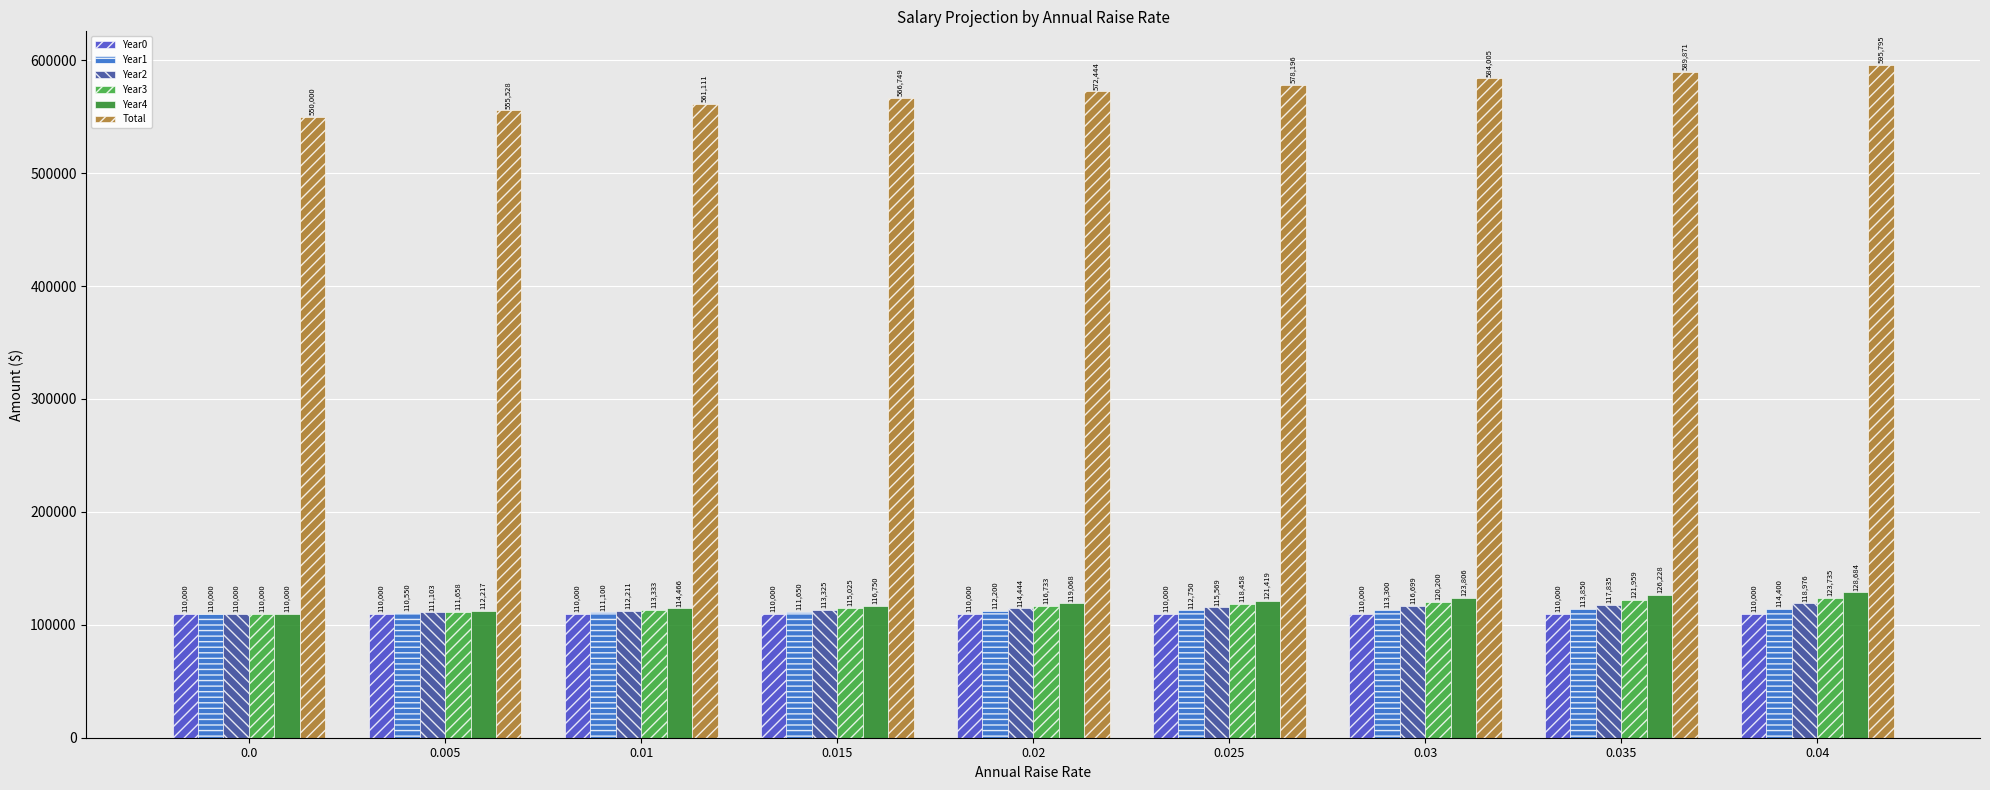

What is the difference between the highest and lowest values at 0.03?

474004.9